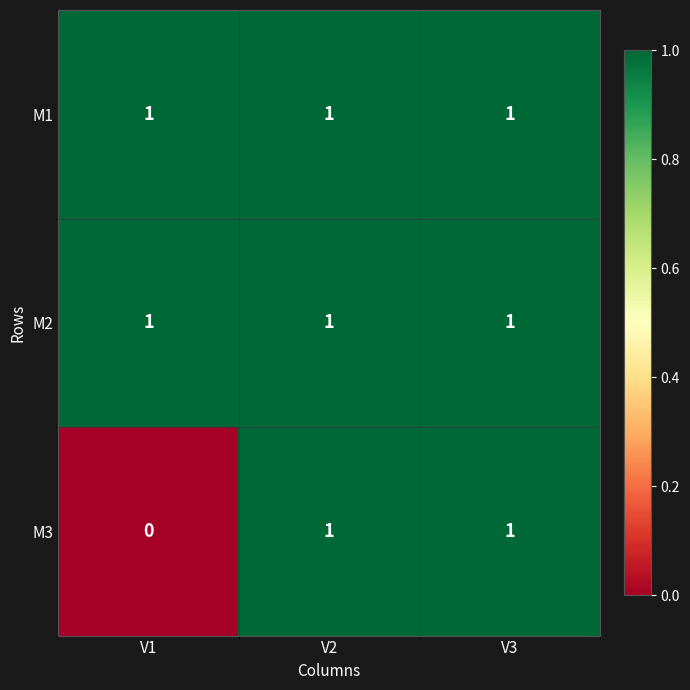

Reading left to right, what are all the values shown in this chart?

M1: 1	1	1
M2: 1	1	1
M3: 0	1	1